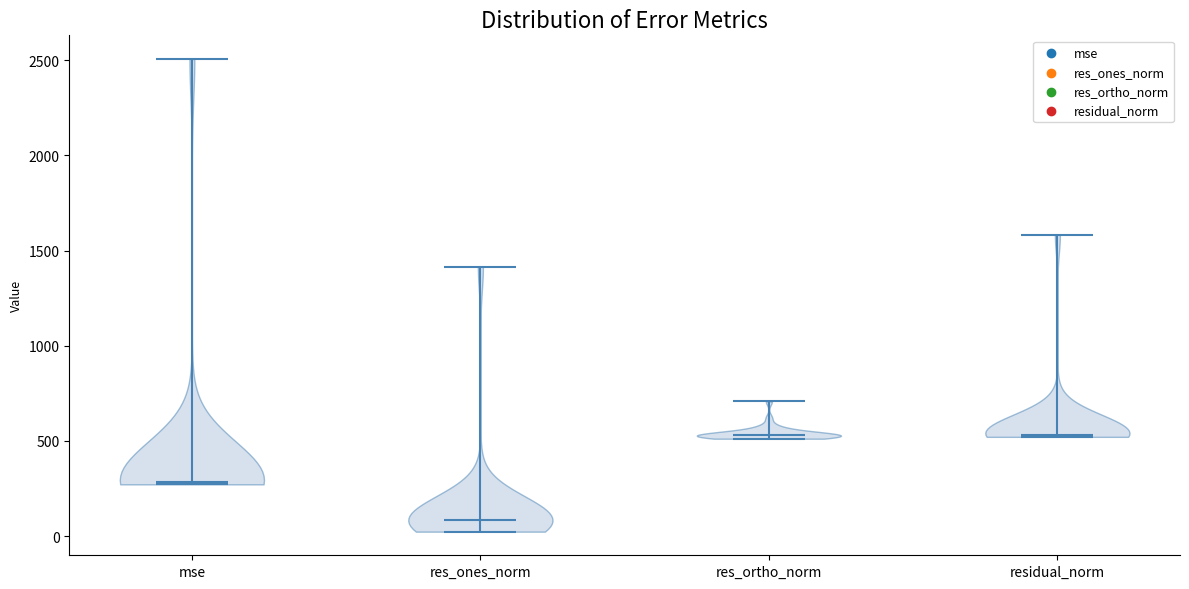

Reading left to right, read every violin against the y-axis: where its median line is, and the lowest and highest points it reaches. The values are not printed on the chart, so give them approximately, as read against the axis.

mse: median line 300, lowest point 250, highest point 2500
res_ones_norm: median line 100, lowest point 0, highest point 1400
res_ortho_norm: median line 550, lowest point 500, highest point 700
residual_norm: median line 550, lowest point 500, highest point 1600